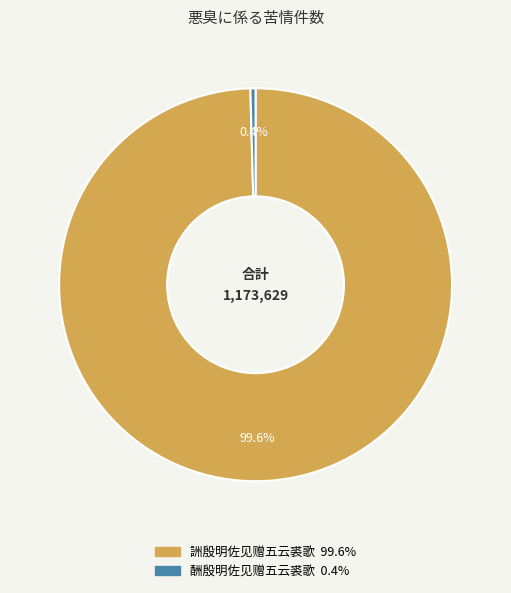

Approximately how many times larger is the value at 詶殷明佐见赠五云裘歌 compared to 酬殷明佐见赠五云裘歌?

235.9